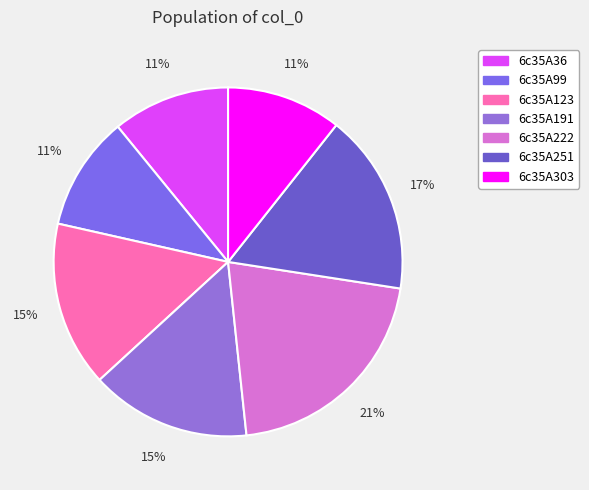

To the nearest percent, what is the difference between the largest and smallest slice percentages?

10%